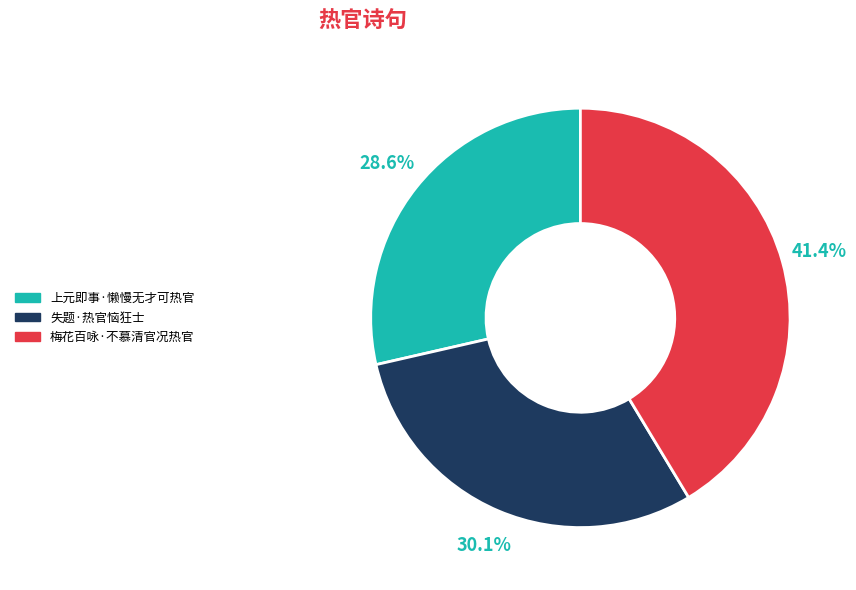

Is it true that 失题·热官恼狂士 is 20% of the pie?

False